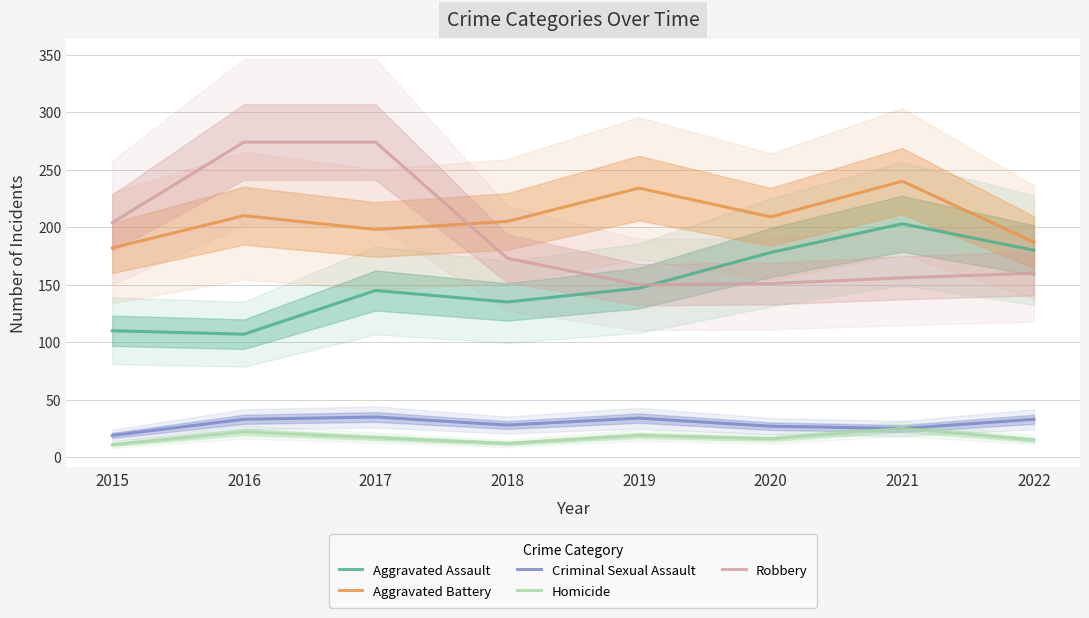

At which category does Aggravated Battery reach its first local valley?

2017